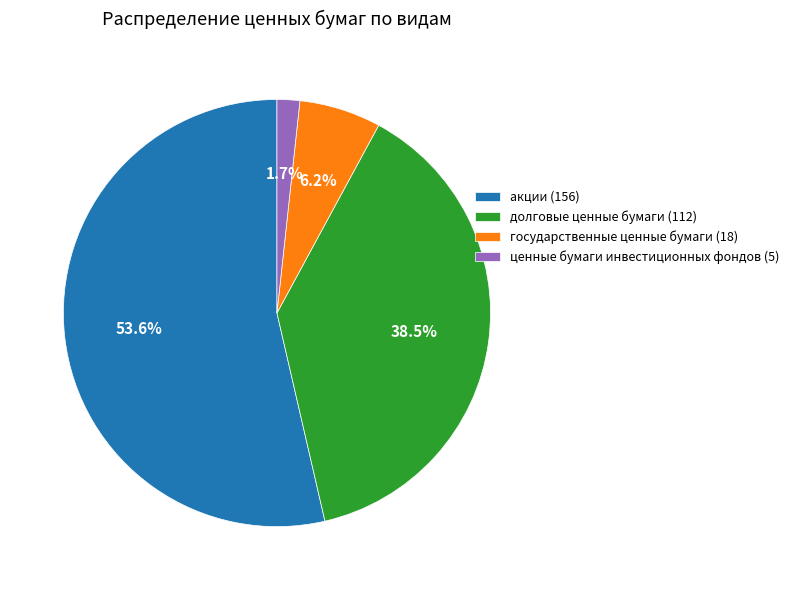

True or false: долговые ценные бумаги accounts for 25% of the total.

False